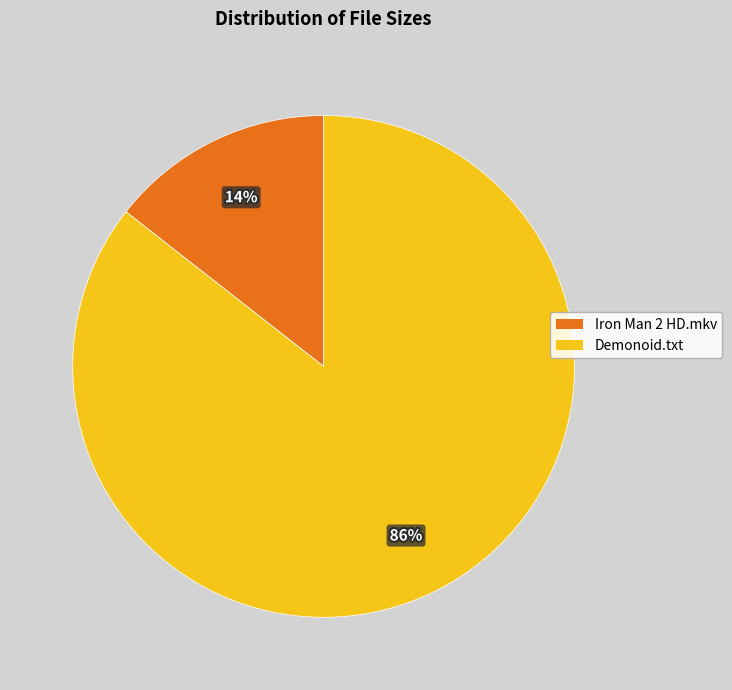

To the nearest percent, what percentage of the pie is Iron Man 2 HD.mkv?

14%